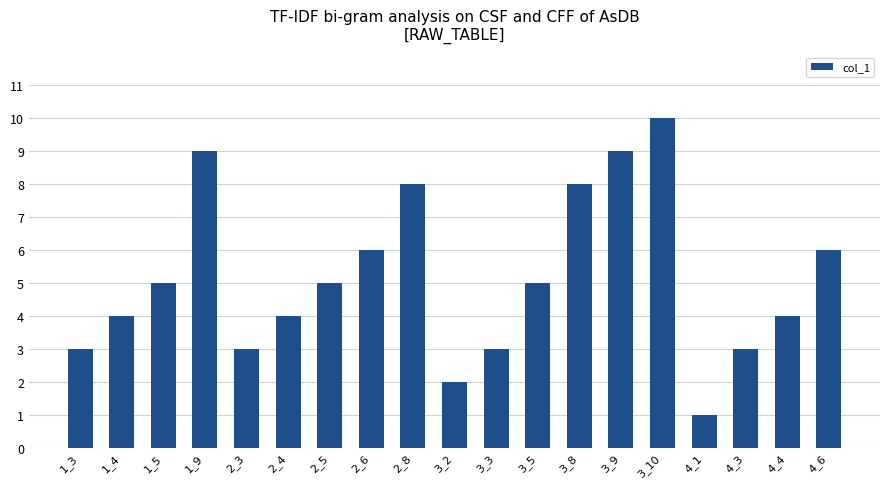

Reading left to right, transcribe all the data shown in this chart.

3	4	5	9	3	4	5	6	8	2	3	5	8	9	10	1	3	4	6